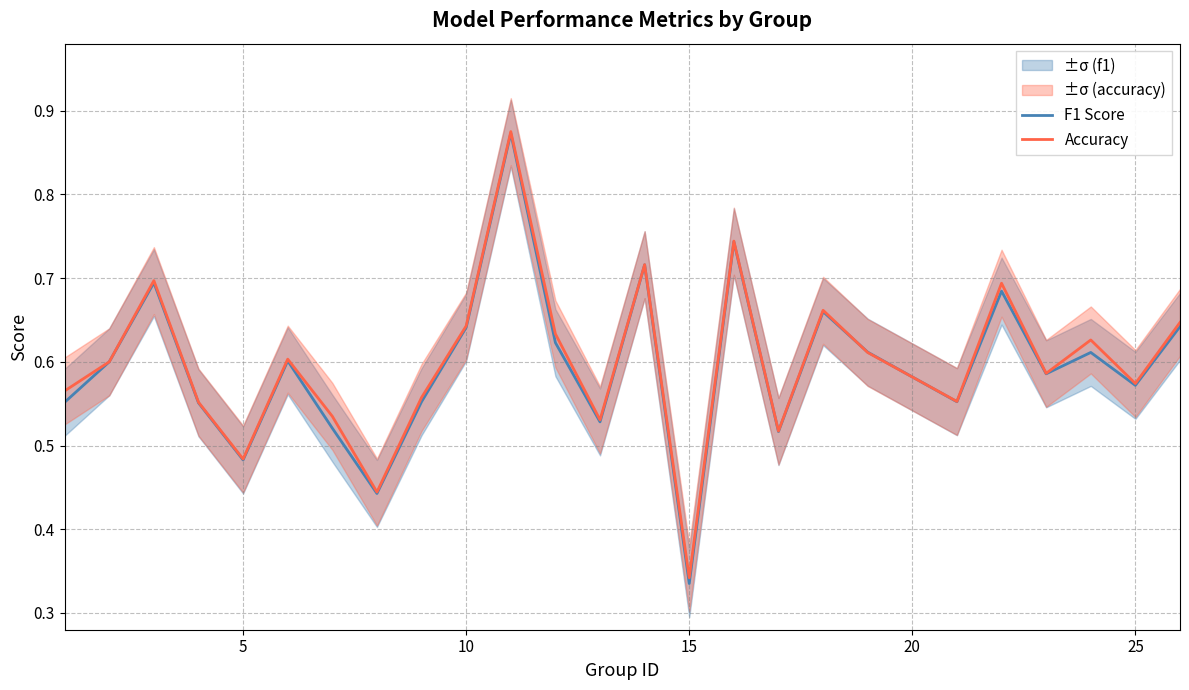

How many lines are shown in the chart?

2